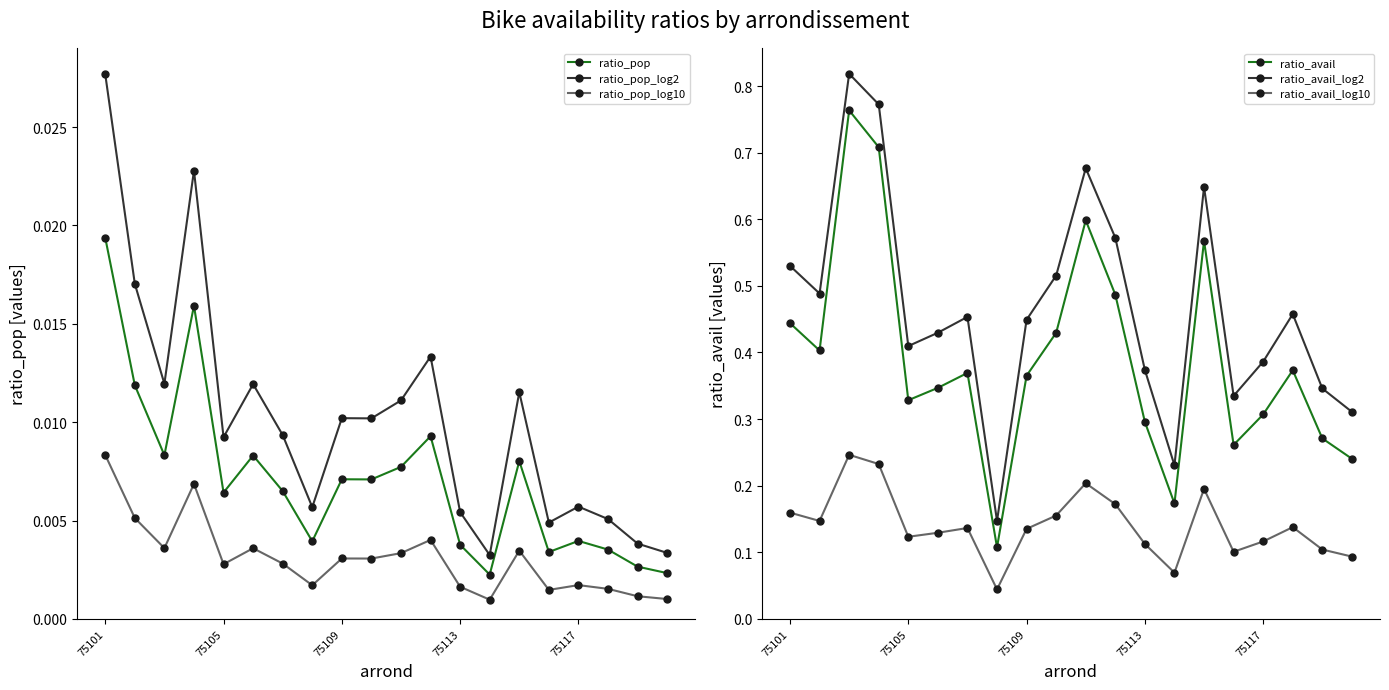

True or false: ratio_pop_log10 and ratio_avail_log2 intersect in this chart.

False